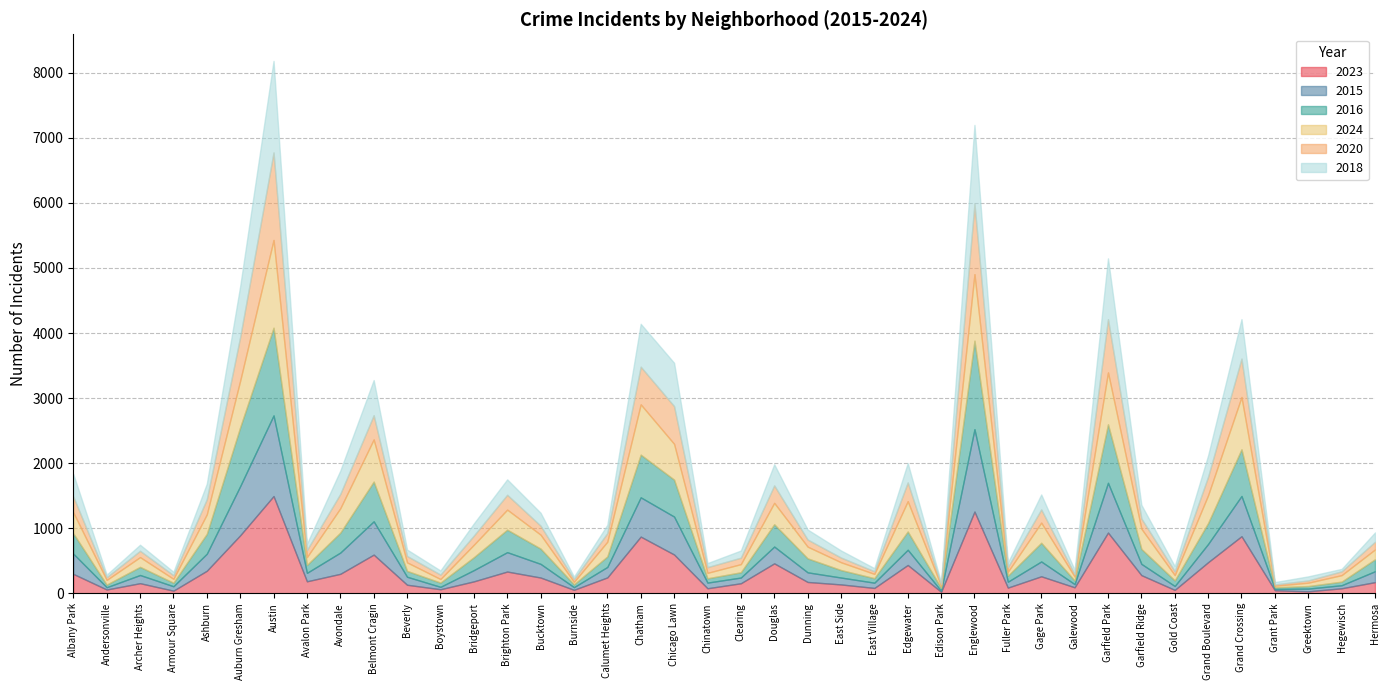

Between which two adjacent categories do 2024 and 2020 first intersect?

Beverly and Boystown